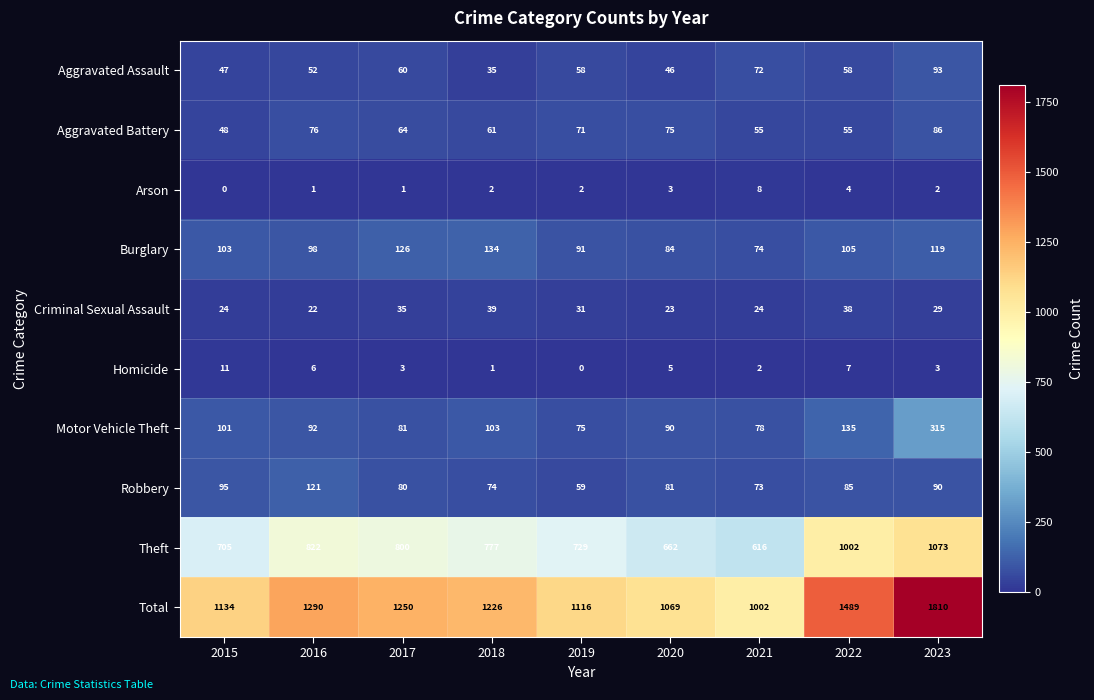

Which series changed the most between 2019 and 2022?

Total